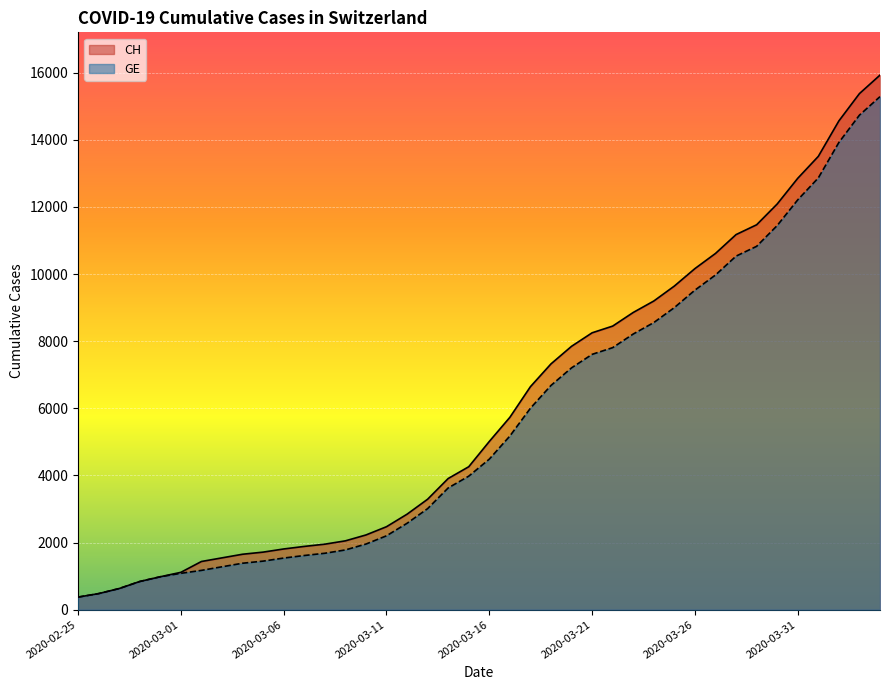

What value does the CH series have at 2020-03-27?

10613